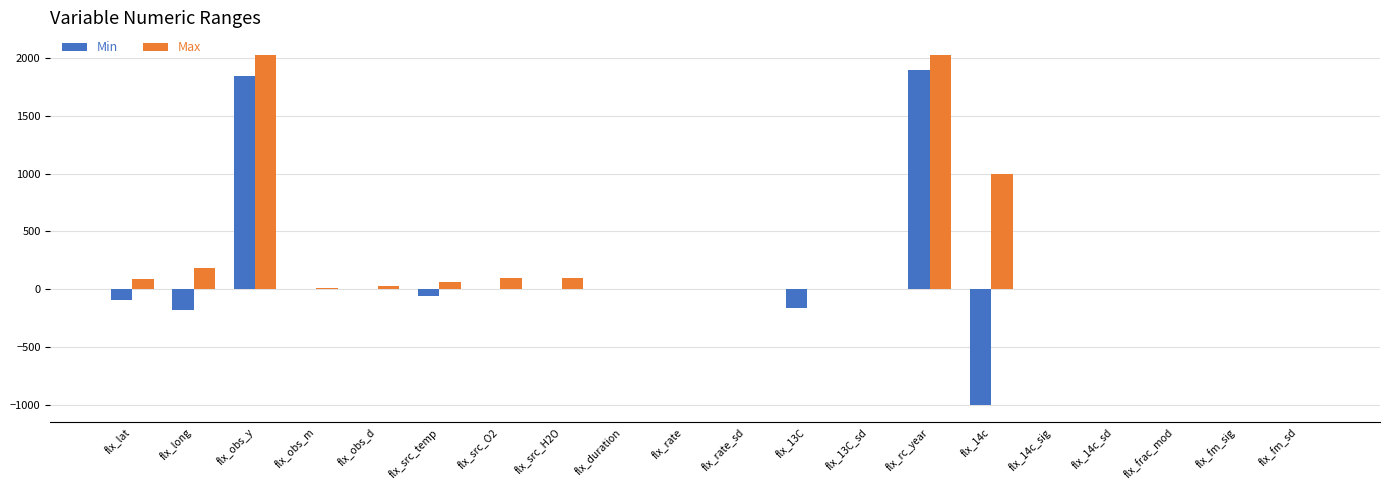

Which series has the largest total across all categories?

Max